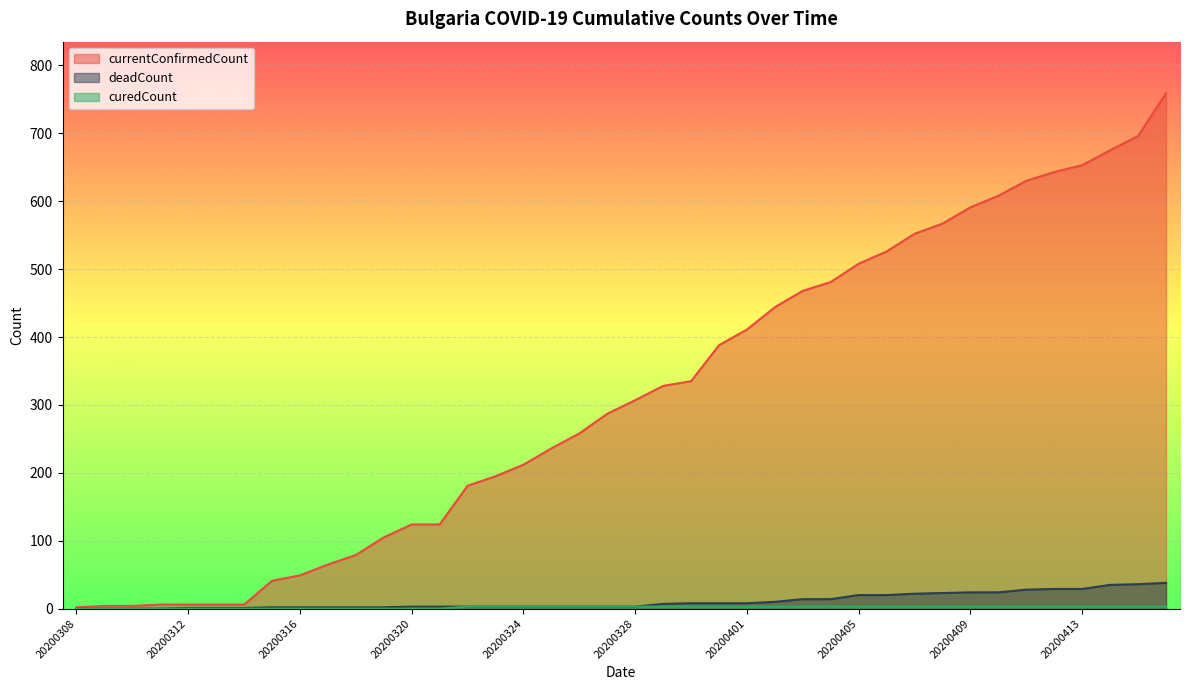

True or false: deadCount has more than 0 interior local peaks.

False